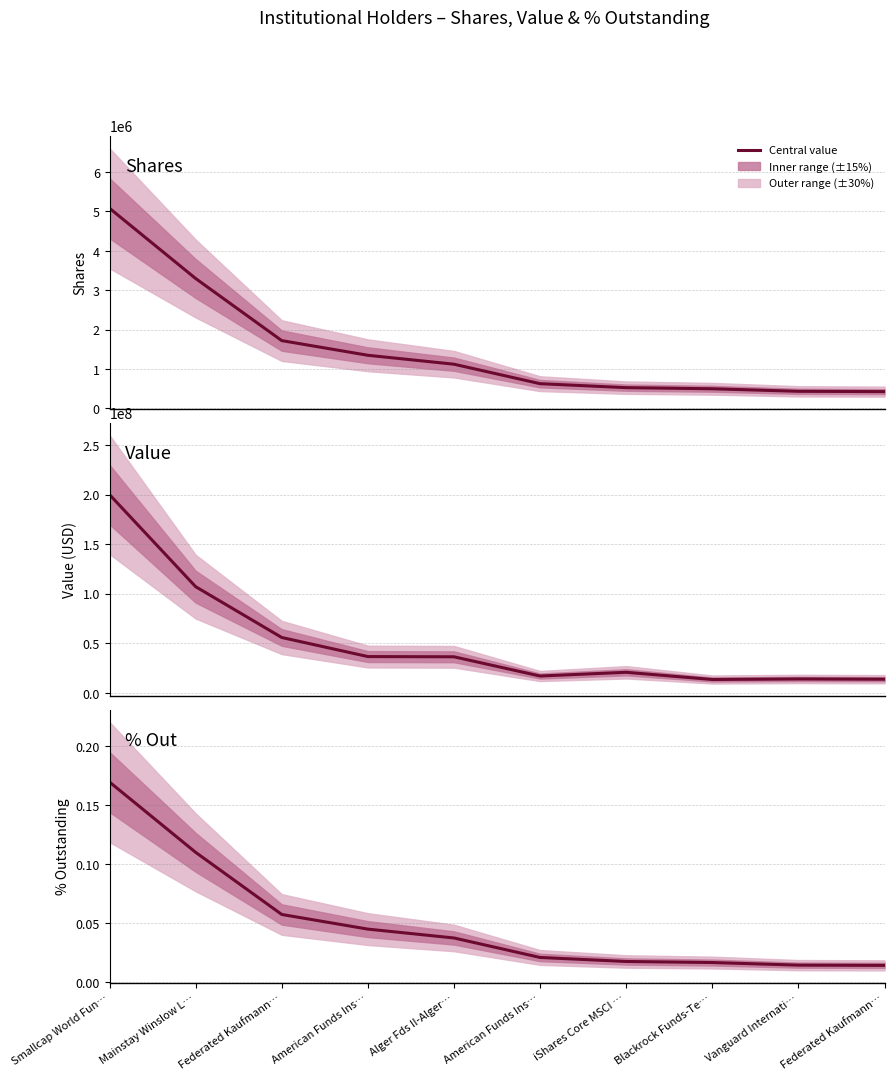

What is the difference between the maximum and second lowest values in the Shares series?

4647846.0